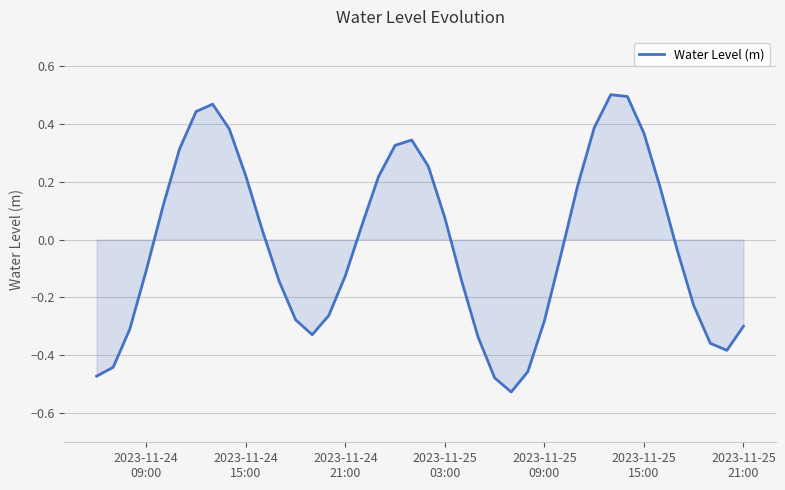

What is the difference between the maximum and minimum values?

1.0